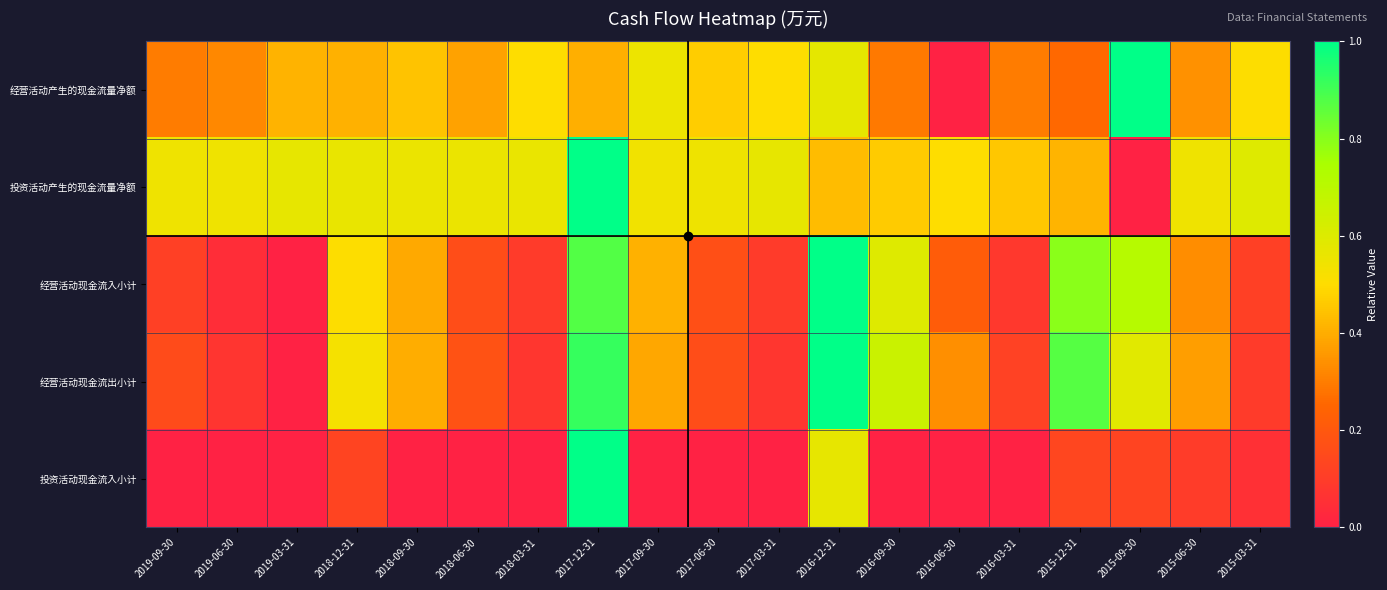

At 2019-03-31, list the series in order from smallest to largest.

经营活动现金流入小计, 经营活动现金流出小计, 投资活动现金流入小计, 经营活动产生的现金流量净额, 投资活动产生的现金流量净额